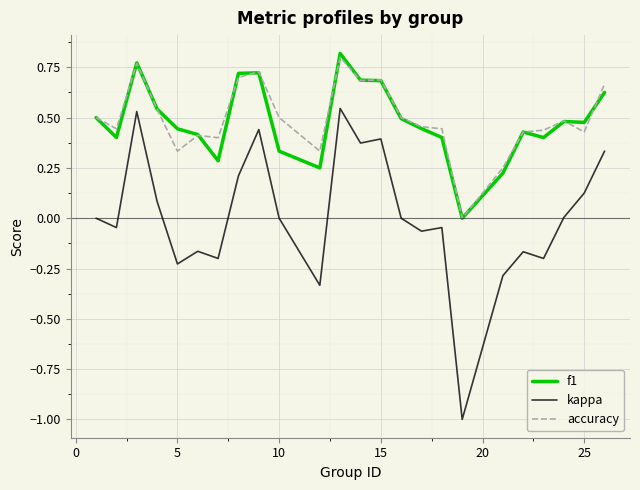

How many values in accuracy are above zero?

23